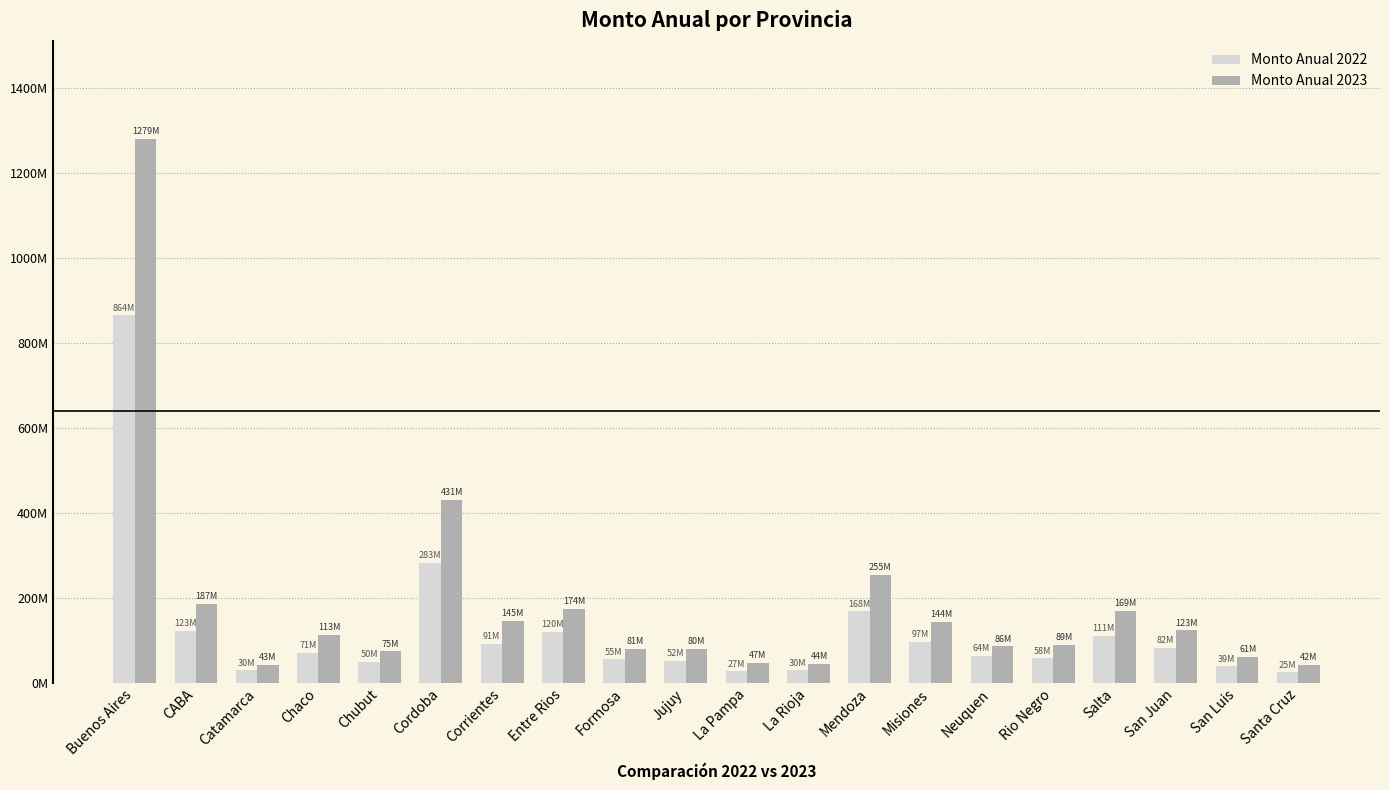

At how many categories does at least one series exceed 1173308741?

1